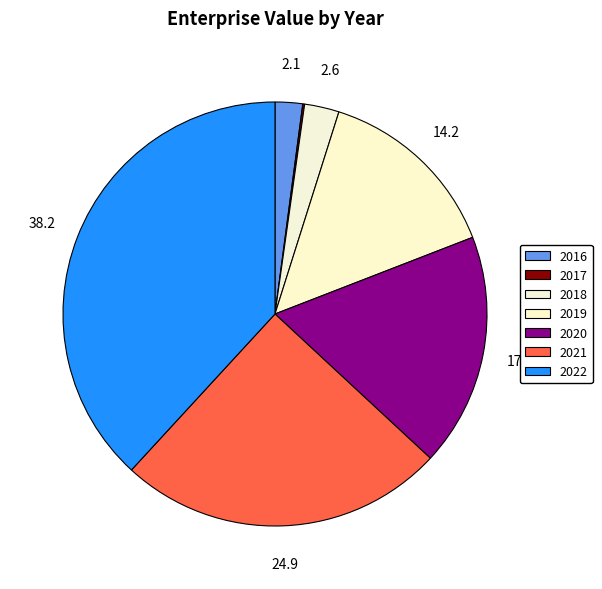

How much of the chart is everything except 2016?

97.9%